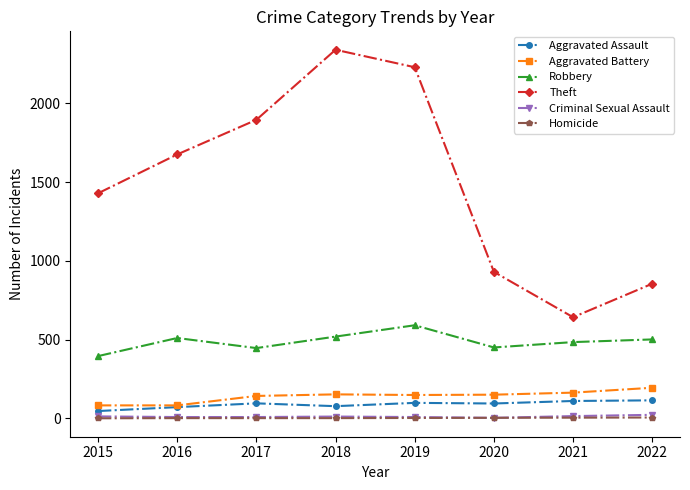

True or false: Aggravated Assault and Theft intersect in this chart.

False